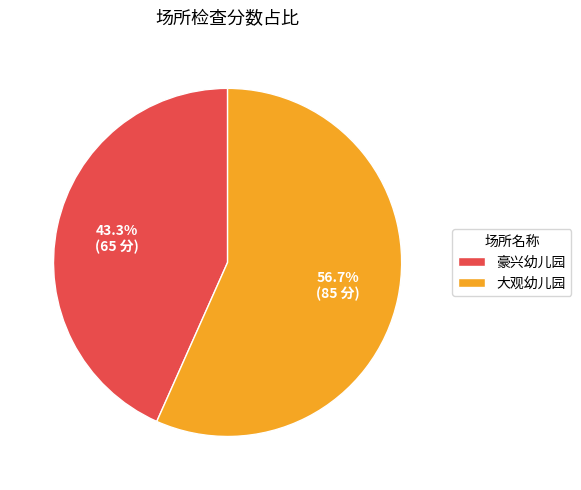

Which slice is the largest?

大观幼儿园